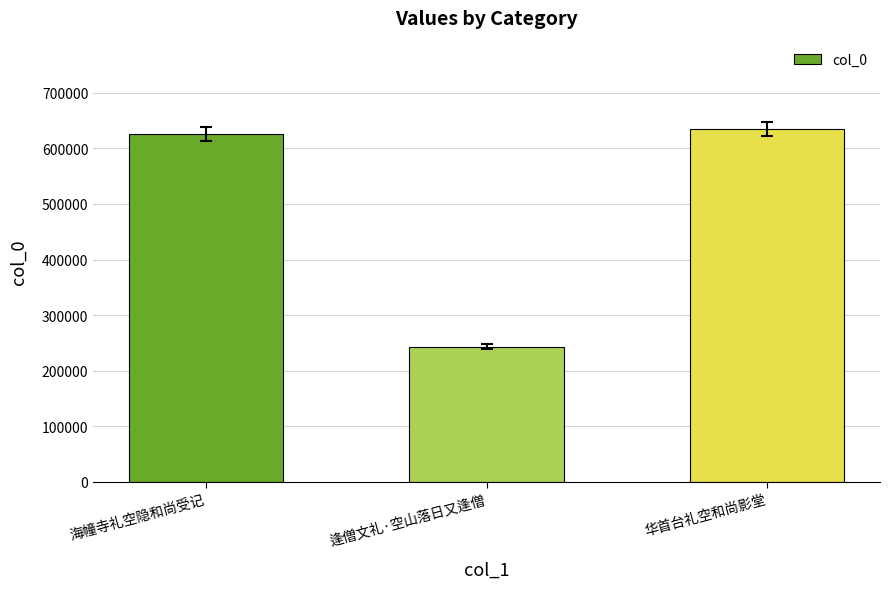

What is the average value?

501704